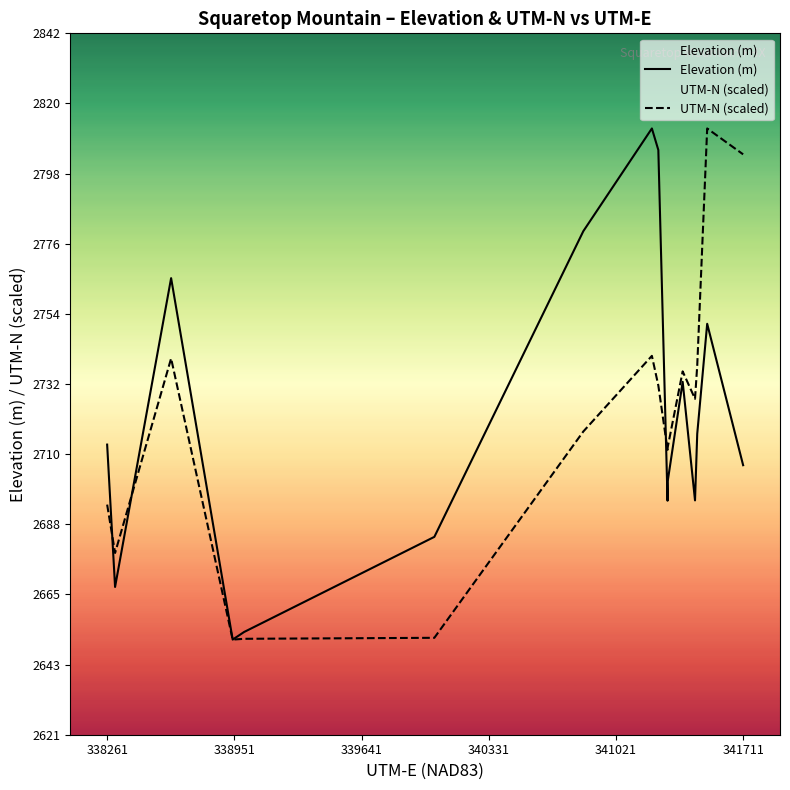

Does the chart have visible grid lines?

No